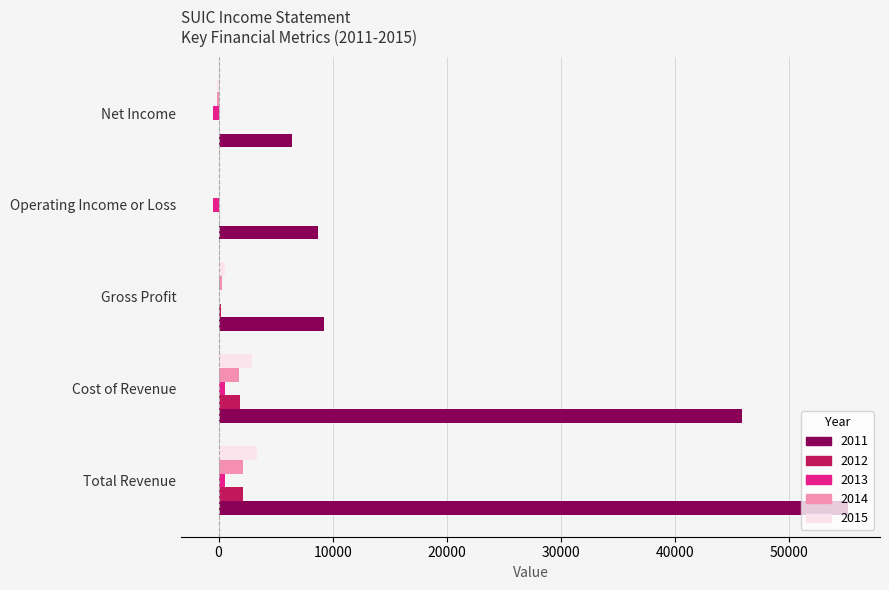

What is the greatest value displayed?

55200